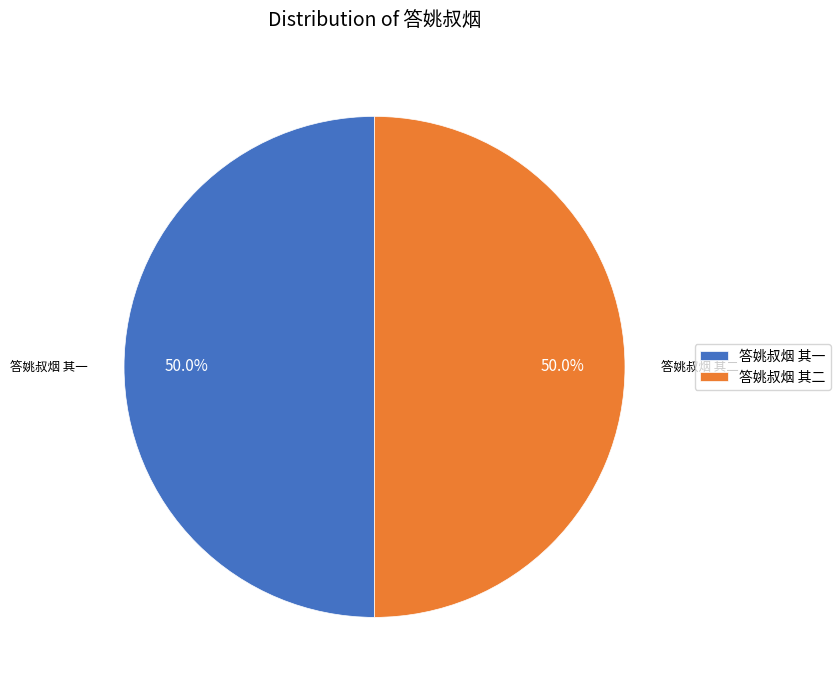

To the nearest percent, what percentage of the pie is 答姚叔烟 其一?

50%